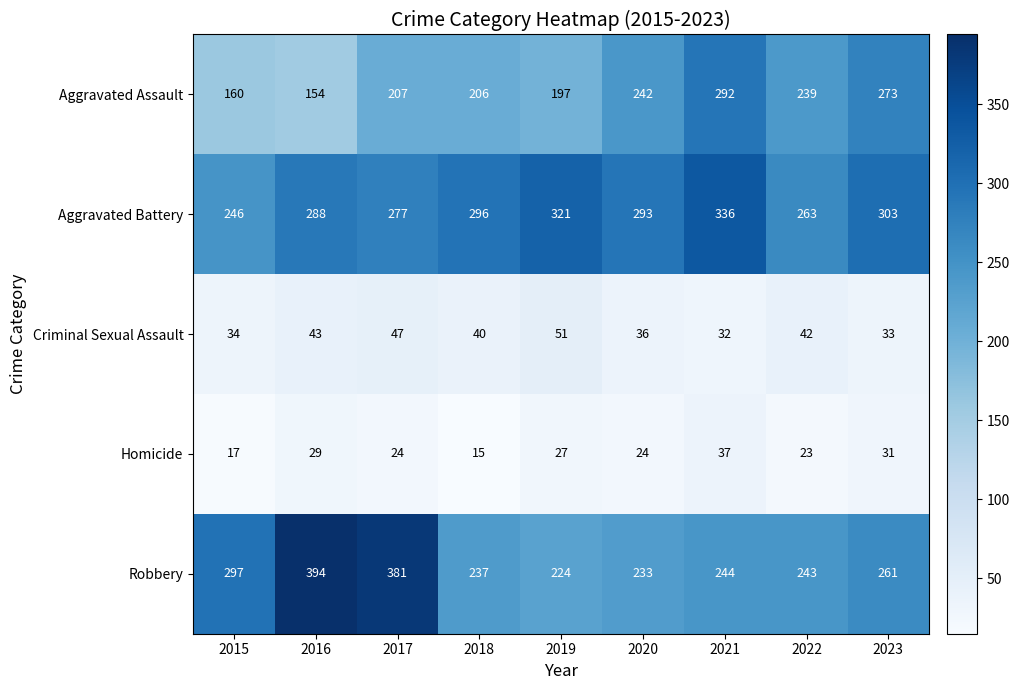

The value of Criminal Sexual Assault at 2020 is 36. True or false?

True